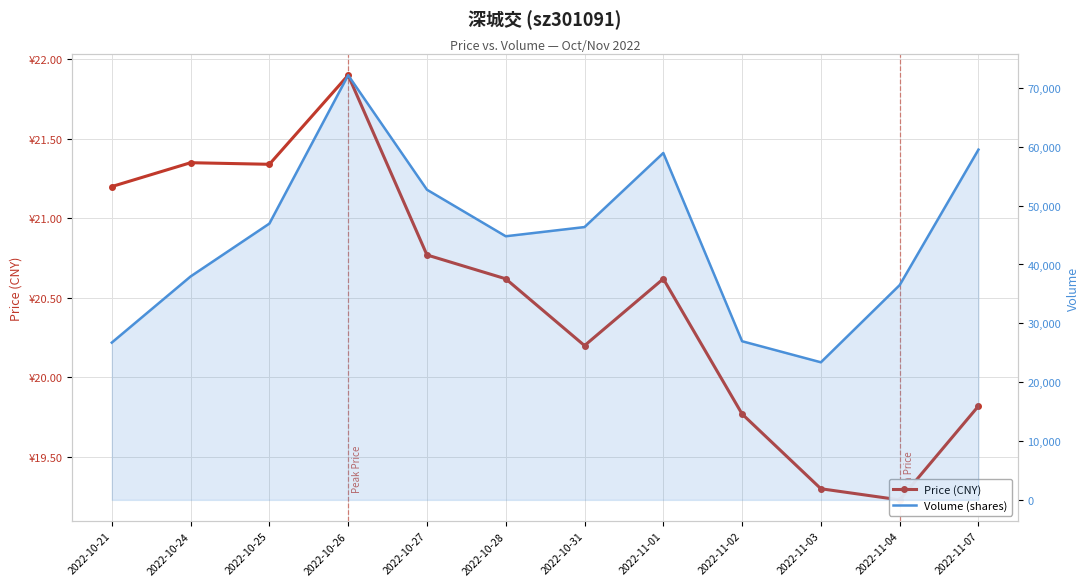

What position from the right is 2022-10-25?

10